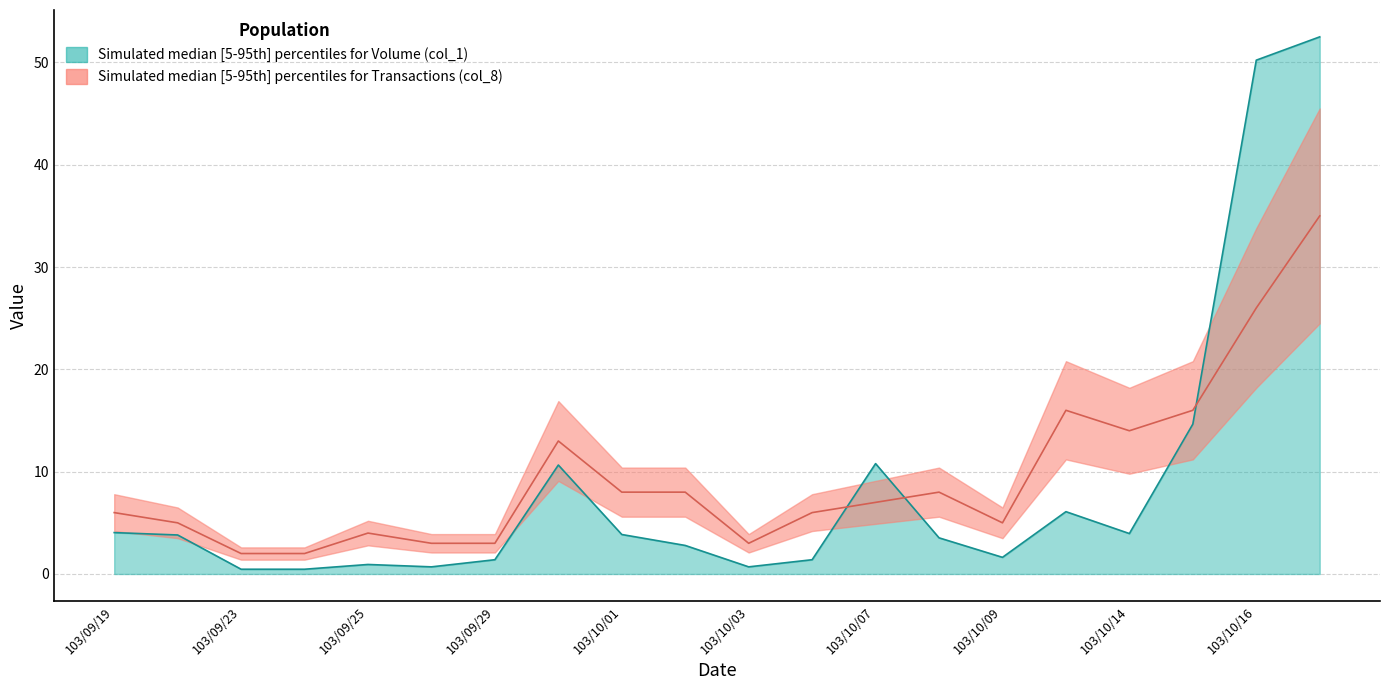

Reading left to right, list all the values displayed in this chart.

Volume (col_1): 4.0	3.8	0.5	0.5	0.9	0.7	1.4	10.6	3.9	2.8	0.7	1.4	10.8	3.5	1.6	6.1	4.0	14.6	50.2	52.5
Transactions (col_8): 6.0	5.0	2.0	2.0	4.0	3.0	3.0	13.0	8.0	8.0	3.0	6.0	7.0	8.0	5.0	16.0	14.0	16.0	26.0	35.0